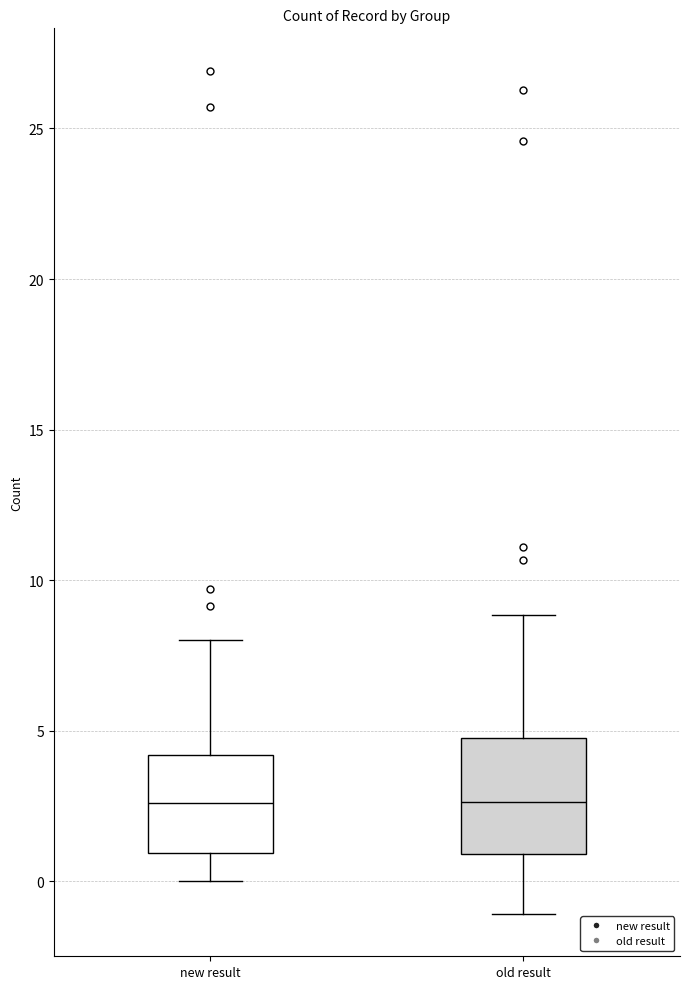

Where is the lower edge of the box for old result on the y-axis? The values are not printed on the chart, so give them approximately, as read against the axis.

1.0